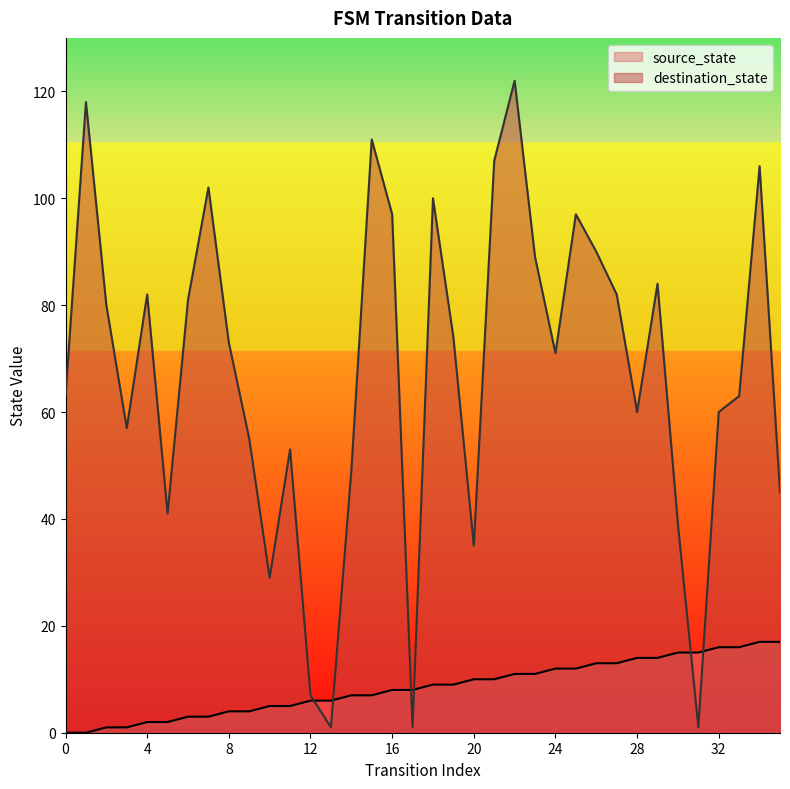

What is the sum of the source_state values at 9 and 8?

8